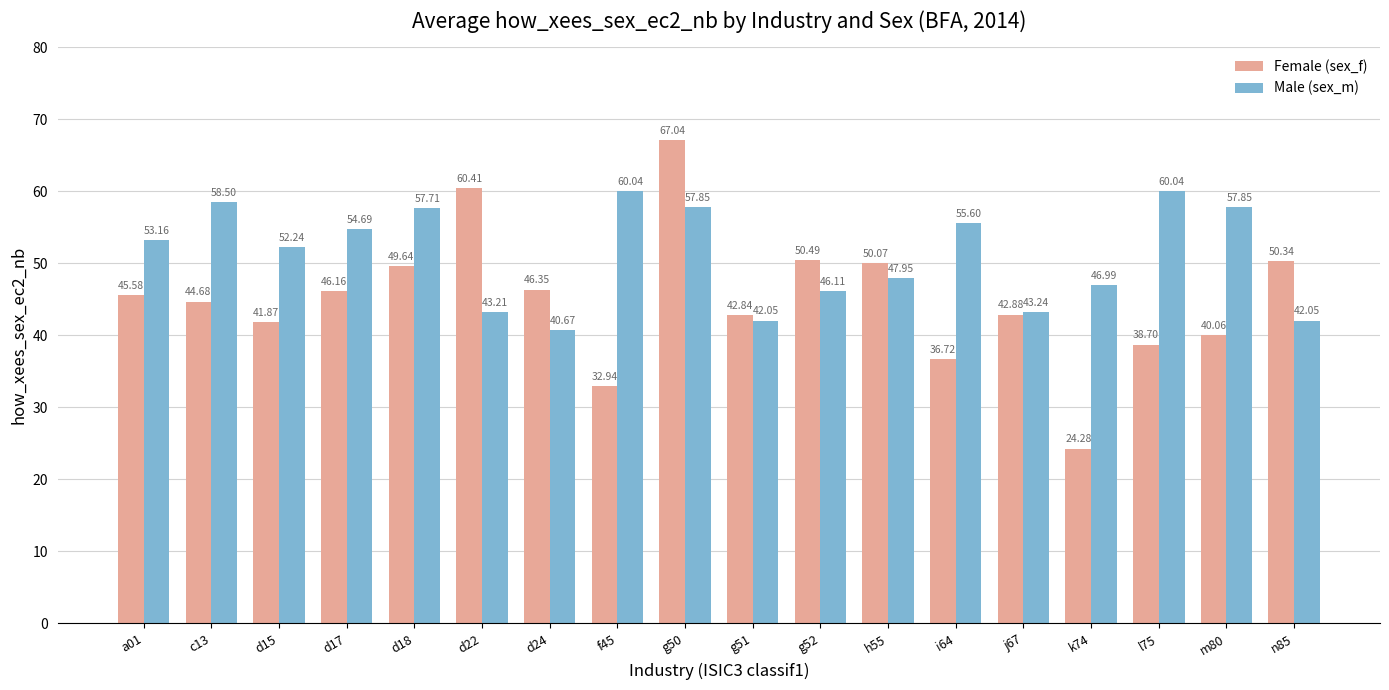

What is the greatest value displayed?

67.0